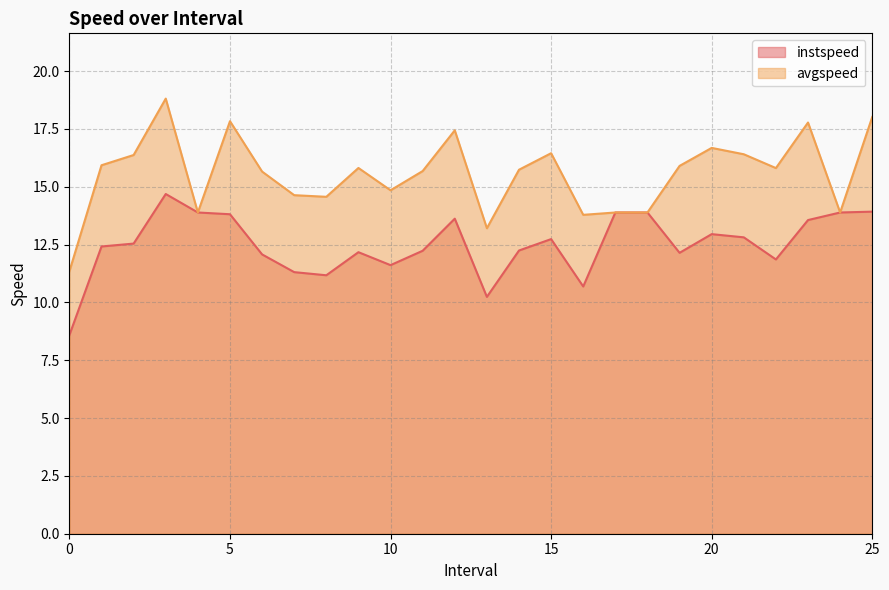

Reading left to right, extract all data points from this chart.

instspeed: 0.0=8.6	1.0=12.4	2.0=12.5	3.0=14.7	4.0=13.9	5.0=13.8	6.0=12.1	7.0=11.3	8.0=11.2	9.0=12.2	10.0=11.6	11.0=12.2	12.0=13.6	13.0=10.2	14.0=12.2	15.0=12.7	16.0=10.7	17.0=13.9	18.0=13.9	19.0=12.1	20.0=13.0	21.0=12.8	22.0=11.9	23.0=13.6	24.0=13.9	25.0=13.9
avgspeed: 0.0=11.3	1.0=15.9	2.0=16.4	3.0=18.8	4.0=13.9	5.0=17.8	6.0=15.7	7.0=14.6	8.0=14.6	9.0=15.8	10.0=14.9	11.0=15.7	12.0=17.4	13.0=13.2	14.0=15.7	15.0=16.5	16.0=13.8	17.0=13.9	18.0=13.9	19.0=15.9	20.0=16.7	21.0=16.4	22.0=15.8	23.0=17.8	24.0=13.9	25.0=18.0